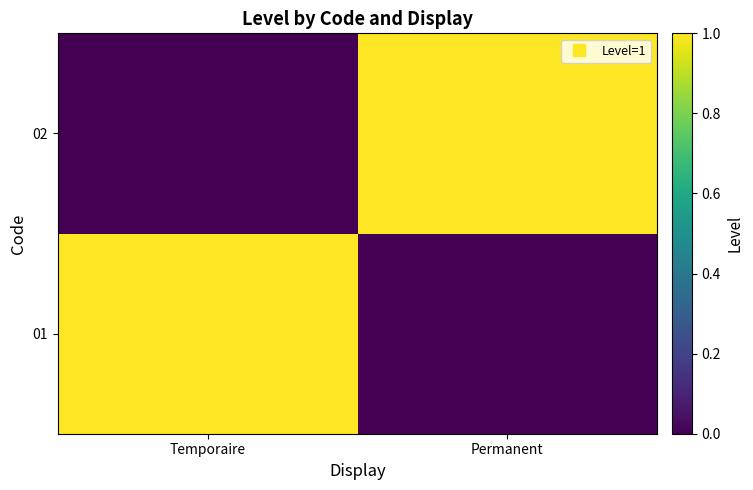

At how many categories does at least one series exceed 0?

2